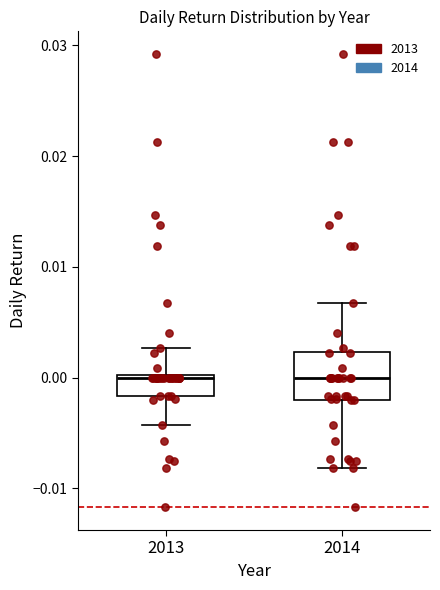

Reading left to right, read every box against the y-axis: the position of its median line, the range the box covers, and the ends of its whiskers. The values are not printed on the chart, so give them approximately, as read against the axis.

2013: median 0.000, box -0.002 to 0.000, whiskers -0.004 to 0.003
2014: median 0.000, box -0.002 to 0.002, whiskers -0.008 to 0.007